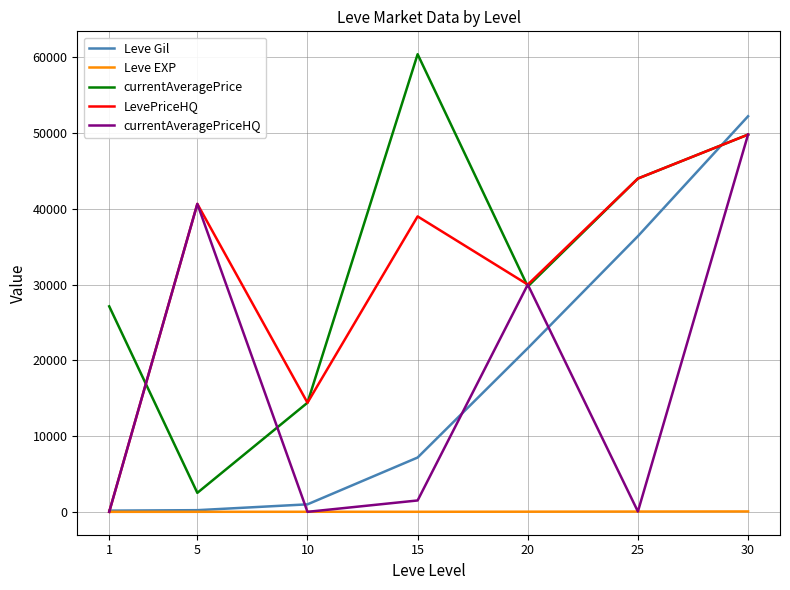

Is the value of currentAveragePrice at 15 greater than the value of currentAveragePriceHQ at 10?

Yes